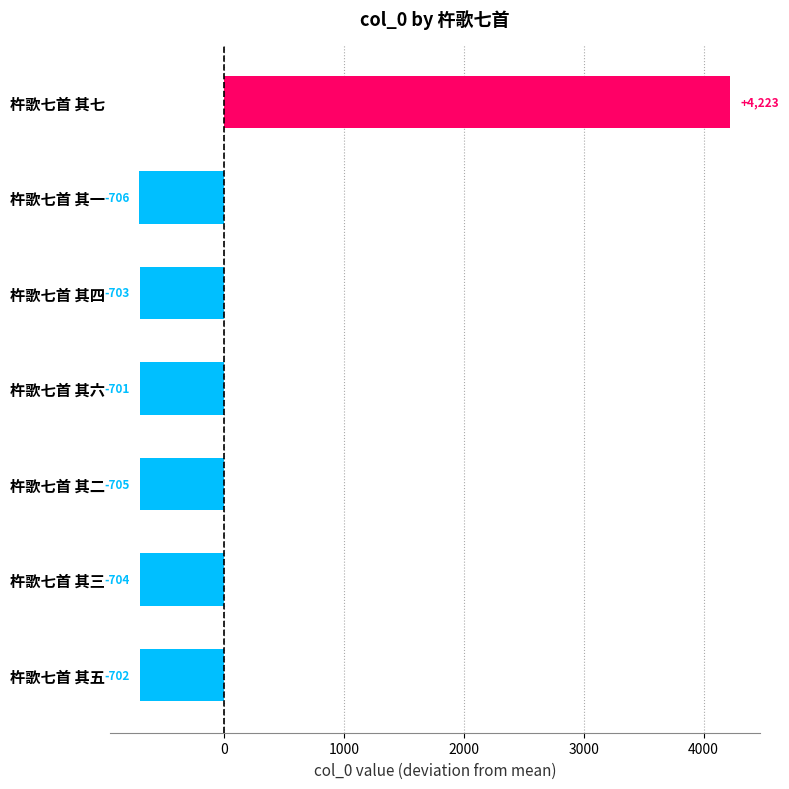

What is the difference between the maximum and minimum values?

4929.0